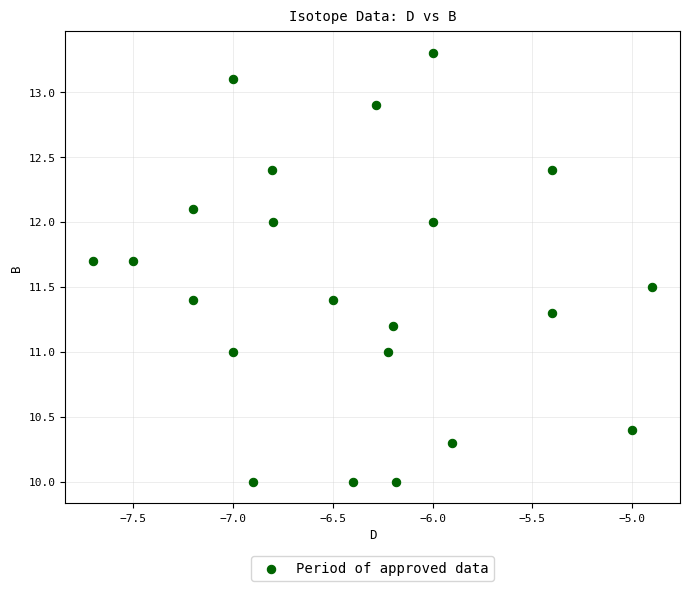

What is the range of X values (max minus min)?

2.8